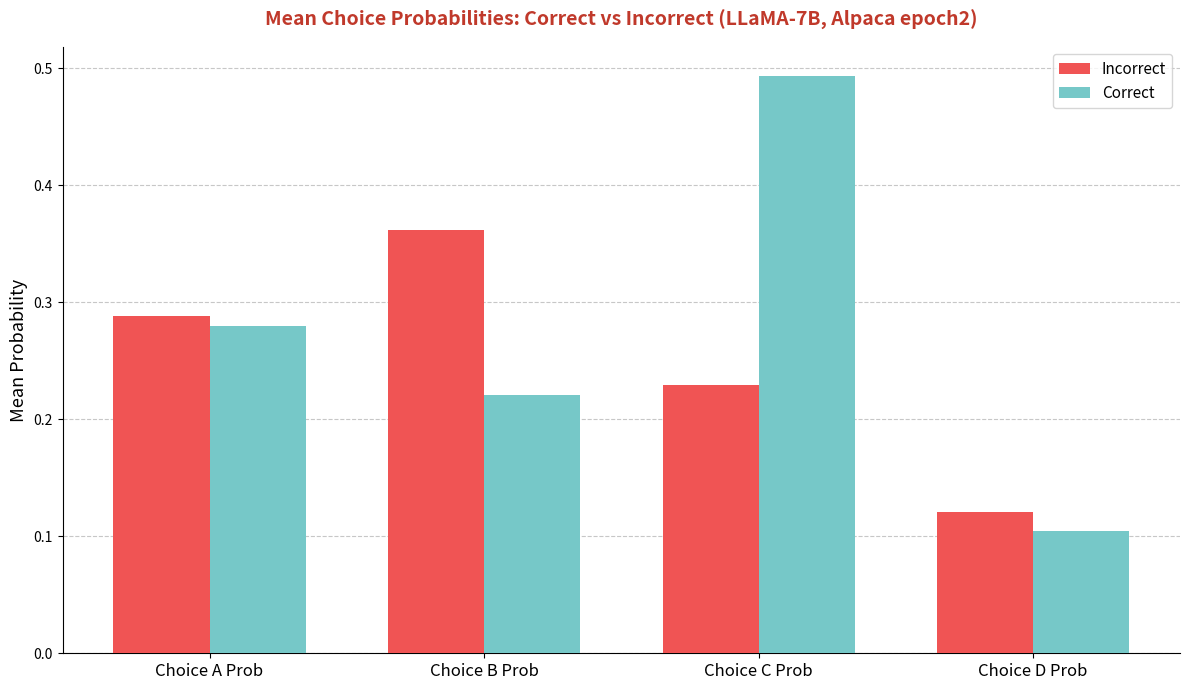

Between Choice C Prob and Choice D Prob, which series saw the biggest shift?

Correct